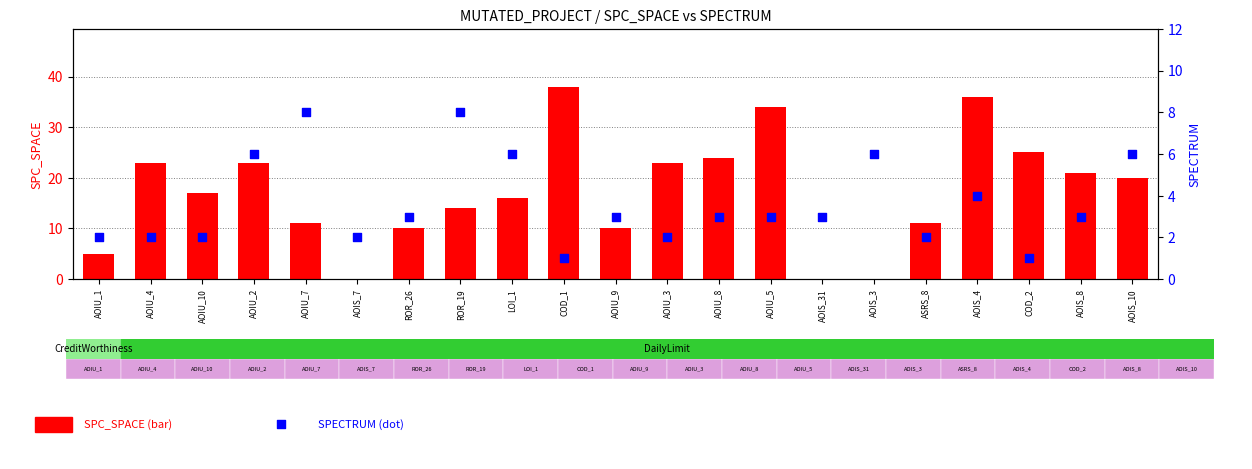

At how many categories does at least one series exceed 30?

3